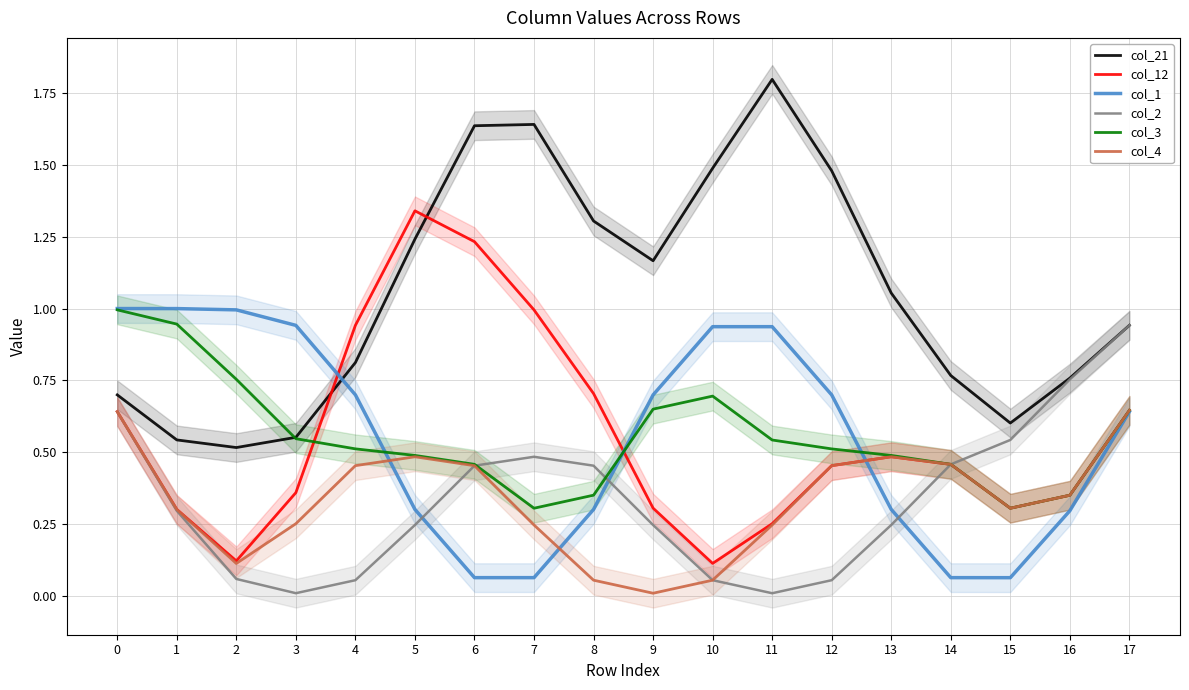

List the labels in order of col_4 value, smallest first.

9, 8, 10, 2, 7, 11, 3, 1, 15, 16, 6, 12, 4, 14, 5, 13, 0, 17